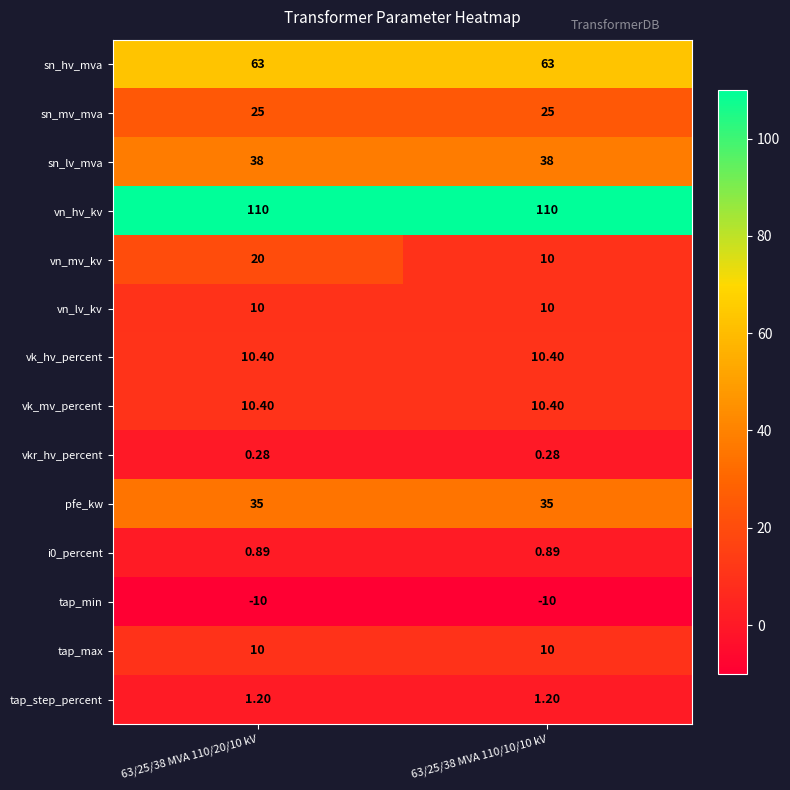

Which series changed the most between 63/25/38 MVA 110/20/10 kV and 63/25/38 MVA 110/10/10 kV?

vn_mv_kv